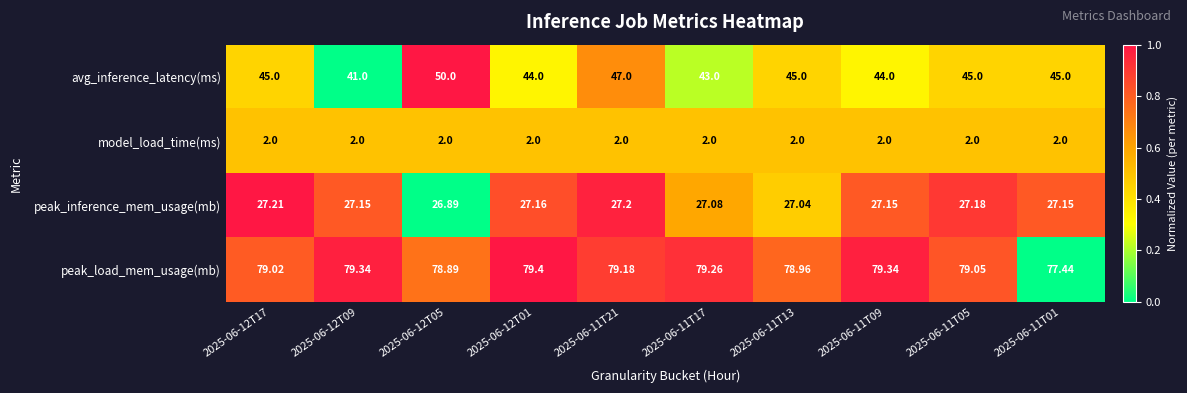

List the series in order of their overall mean, highest first.

peak_load_mem_usage(mb), avg_inference_latency(ms), peak_inference_mem_usage(mb), model_load_time(ms)